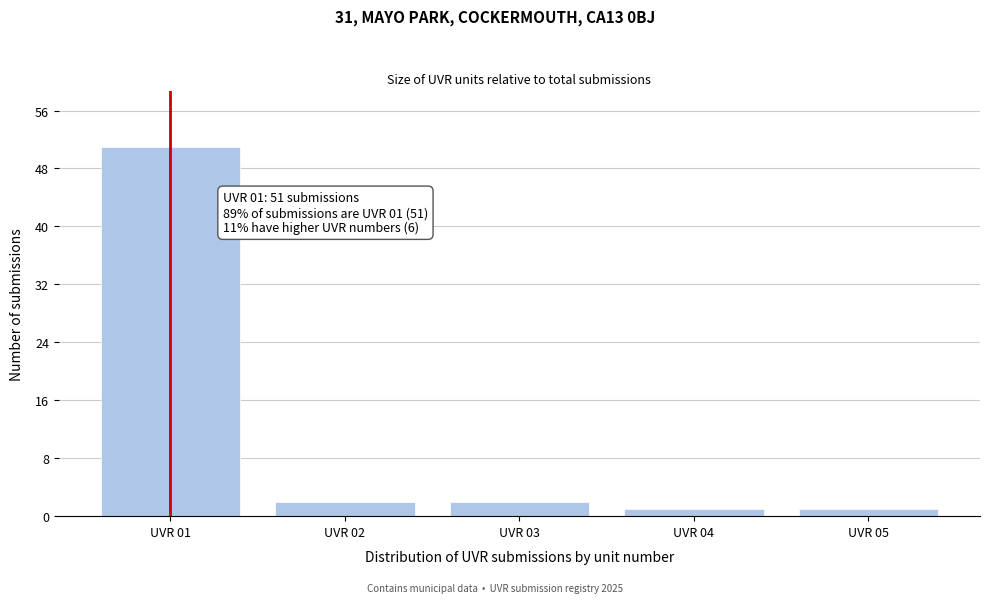

Reading left to right, what are all the values shown in this chart?

51	2	2	1	1